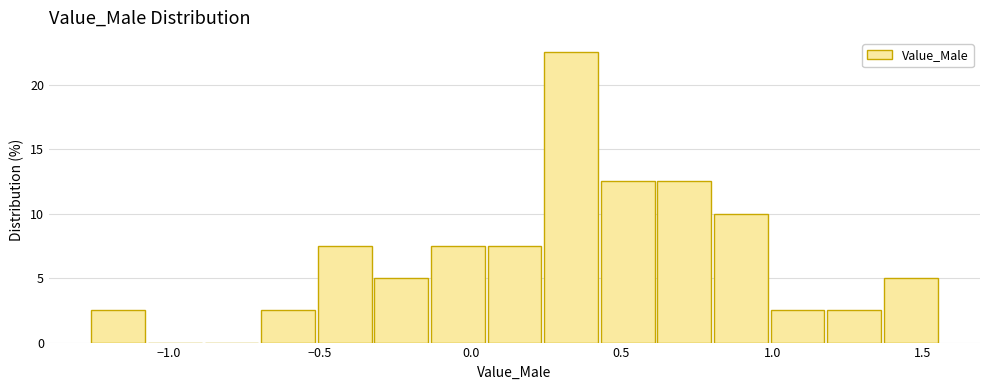

Read against the x-axis, roughly where is the centre of the tallest bar?

0.35